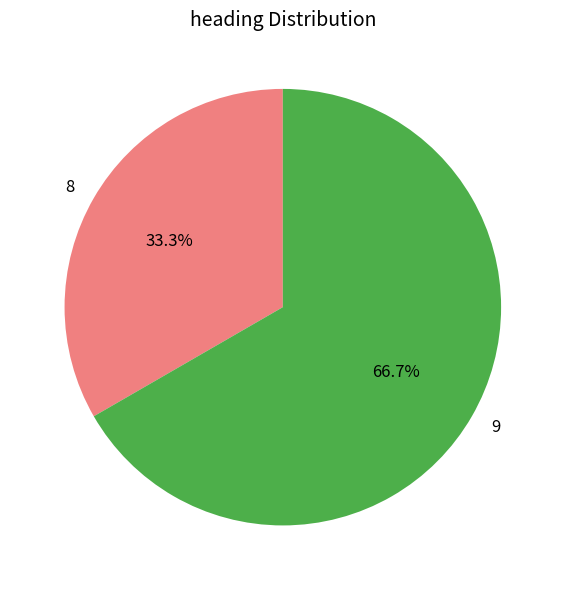

Which slice is the largest?

9